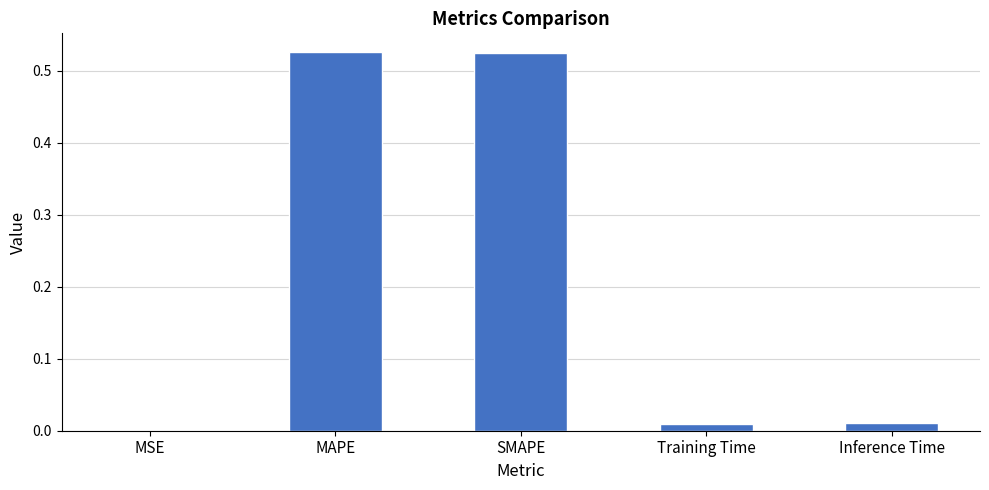

The chart shows a value of 0.0 at Inference Time. True or false?

True